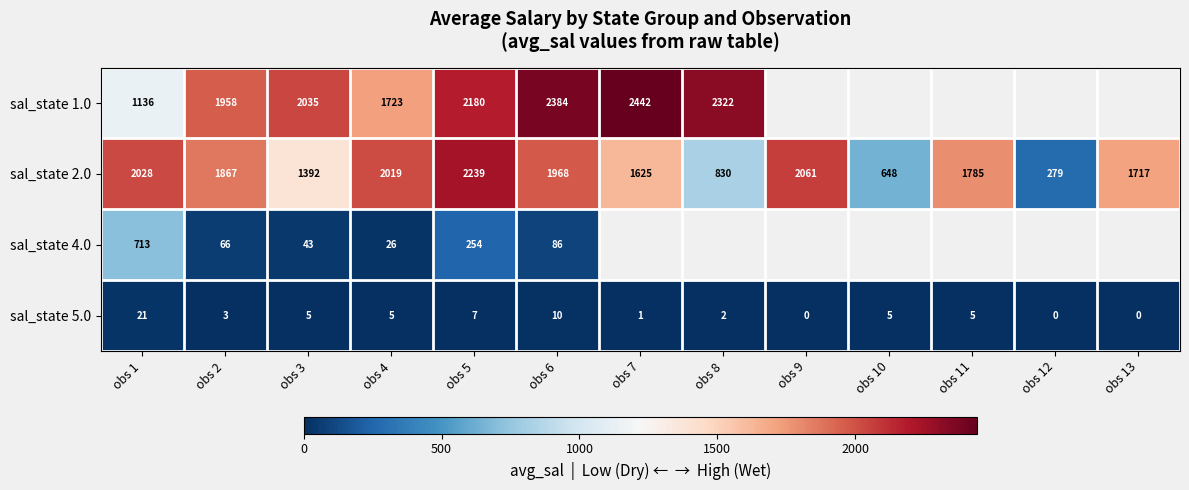

What is the sum of the sal_state 5.0 values at obs 7 and obs 10?

6.4